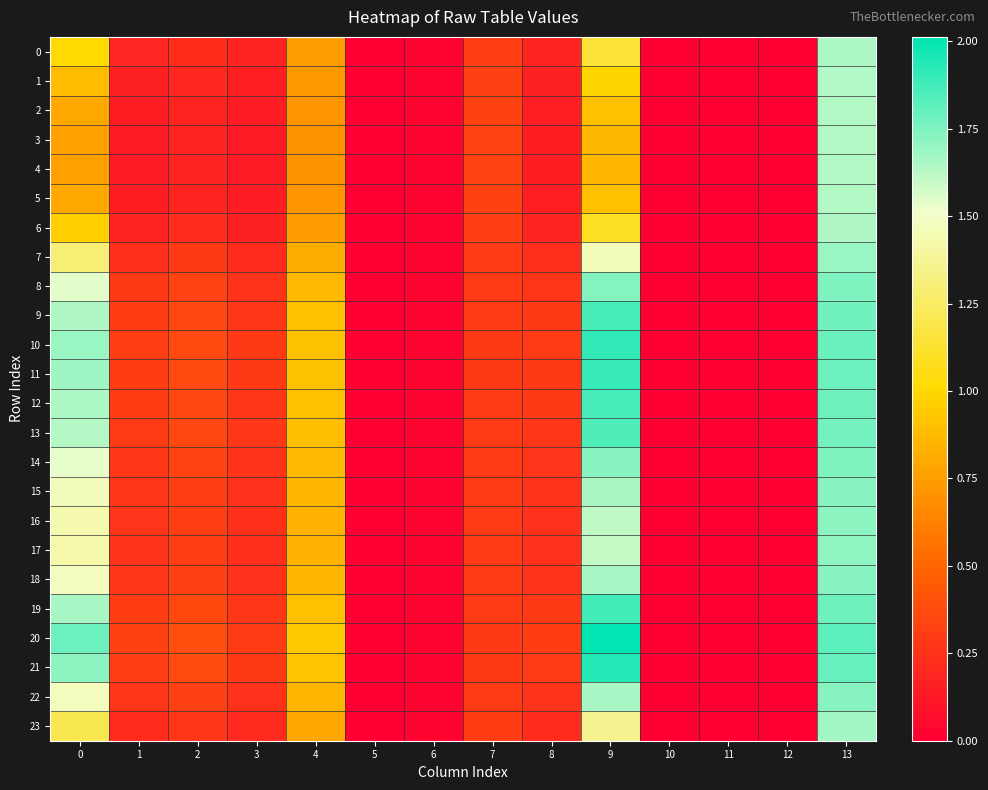

Reading left to right, list all the values displayed in this chart.

0: 0=1.0	1=0.2	2=0.2	3=0.2	4=0.8	5=0.0	6=0.0	7=0.3	8=0.2	9=1.1	10=0.0	11=0.0	12=0.0	13=1.7
1: 0=0.9	1=0.2	2=0.2	3=0.2	4=0.7	5=0.0	6=0.0	7=0.3	8=0.2	9=1.0	10=0.0	11=0.0	12=0.0	13=1.6
2: 0=0.8	1=0.1	2=0.2	3=0.1	4=0.7	5=0.0	6=0.0	7=0.3	8=0.2	9=0.9	10=0.0	11=0.0	12=0.0	13=1.6
3: 0=0.8	1=0.1	2=0.2	3=0.1	4=0.7	5=0.0	6=0.0	7=0.3	8=0.1	9=0.9	10=0.0	11=0.0	12=0.0	13=1.6
4: 0=0.8	1=0.1	2=0.2	3=0.1	4=0.7	5=0.0	6=0.0	7=0.3	8=0.1	9=0.9	10=0.0	11=0.0	12=0.0	13=1.6
5: 0=0.8	1=0.1	2=0.2	3=0.1	4=0.7	5=0.0	6=0.0	7=0.3	8=0.2	9=0.9	10=0.0	11=0.0	12=0.0	13=1.6
6: 0=1.0	1=0.2	2=0.2	3=0.2	4=0.7	5=0.0	6=0.0	7=0.3	8=0.2	9=1.1	10=0.0	11=0.0	12=0.0	13=1.6
7: 0=1.3	1=0.2	2=0.3	3=0.2	4=0.8	5=0.0	6=0.0	7=0.3	8=0.2	9=1.5	10=0.0	11=0.0	12=0.0	13=1.7
8: 0=1.5	1=0.3	2=0.3	3=0.3	4=0.9	5=0.0	6=0.0	7=0.3	8=0.3	9=1.7	10=0.0	11=0.0	12=0.0	13=1.7
9: 0=1.7	1=0.3	2=0.4	3=0.3	4=0.9	5=0.0	6=0.0	7=0.3	8=0.3	9=1.9	10=0.0	11=0.0	12=0.0	13=1.8
10: 0=1.7	1=0.3	2=0.4	3=0.3	4=0.9	5=0.0	6=0.0	7=0.3	8=0.3	9=1.9	10=0.0	11=0.0	12=0.0	13=1.8
11: 0=1.7	1=0.3	2=0.4	3=0.3	4=0.9	5=0.0	6=0.0	7=0.3	8=0.3	9=1.9	10=0.0	11=0.0	12=0.0	13=1.8
12: 0=1.7	1=0.3	2=0.4	3=0.3	4=0.9	5=0.0	6=0.0	7=0.3	8=0.3	9=1.9	10=0.0	11=0.0	12=0.0	13=1.8
13: 0=1.6	1=0.3	2=0.4	3=0.3	4=0.9	5=0.0	6=0.0	7=0.3	8=0.3	9=1.8	10=0.0	11=0.0	12=0.0	13=1.8
14: 0=1.5	1=0.3	2=0.3	3=0.3	4=0.9	5=0.0	6=0.0	7=0.3	8=0.3	9=1.7	10=0.0	11=0.0	12=0.0	13=1.7
15: 0=1.5	1=0.3	2=0.3	3=0.2	4=0.9	5=0.0	6=0.0	7=0.3	8=0.3	9=1.7	10=0.0	11=0.0	12=0.0	13=1.7
16: 0=1.4	1=0.3	2=0.3	3=0.2	4=0.8	5=0.0	6=0.0	7=0.3	8=0.2	9=1.6	10=0.0	11=0.0	12=0.0	13=1.7
17: 0=1.4	1=0.3	2=0.3	3=0.2	4=0.8	5=0.0	6=0.0	7=0.3	8=0.2	9=1.6	10=0.0	11=0.0	12=0.0	13=1.7
18: 0=1.5	1=0.3	2=0.3	3=0.2	4=0.9	5=0.0	6=0.0	7=0.3	8=0.3	9=1.7	10=0.0	11=0.0	12=0.0	13=1.7
19: 0=1.7	1=0.3	2=0.4	3=0.3	4=0.9	5=0.0	6=0.0	7=0.3	8=0.3	9=1.9	10=0.0	11=0.0	12=0.0	13=1.8
20: 0=1.8	1=0.3	2=0.4	3=0.3	4=0.9	5=0.0	6=0.0	7=0.3	8=0.3	9=2.0	10=0.0	11=0.0	12=0.0	13=1.8
21: 0=1.7	1=0.3	2=0.4	3=0.3	4=0.9	5=0.0	6=0.0	7=0.3	8=0.3	9=1.9	10=0.0	11=0.0	12=0.0	13=1.8
22: 0=1.5	1=0.3	2=0.3	3=0.2	4=0.9	5=0.0	6=0.0	7=0.3	8=0.3	9=1.7	10=0.0	11=0.0	12=0.0	13=1.7
23: 0=1.2	1=0.2	2=0.3	3=0.2	4=0.8	5=0.0	6=0.0	7=0.3	8=0.2	9=1.4	10=0.0	11=0.0	12=0.0	13=1.7